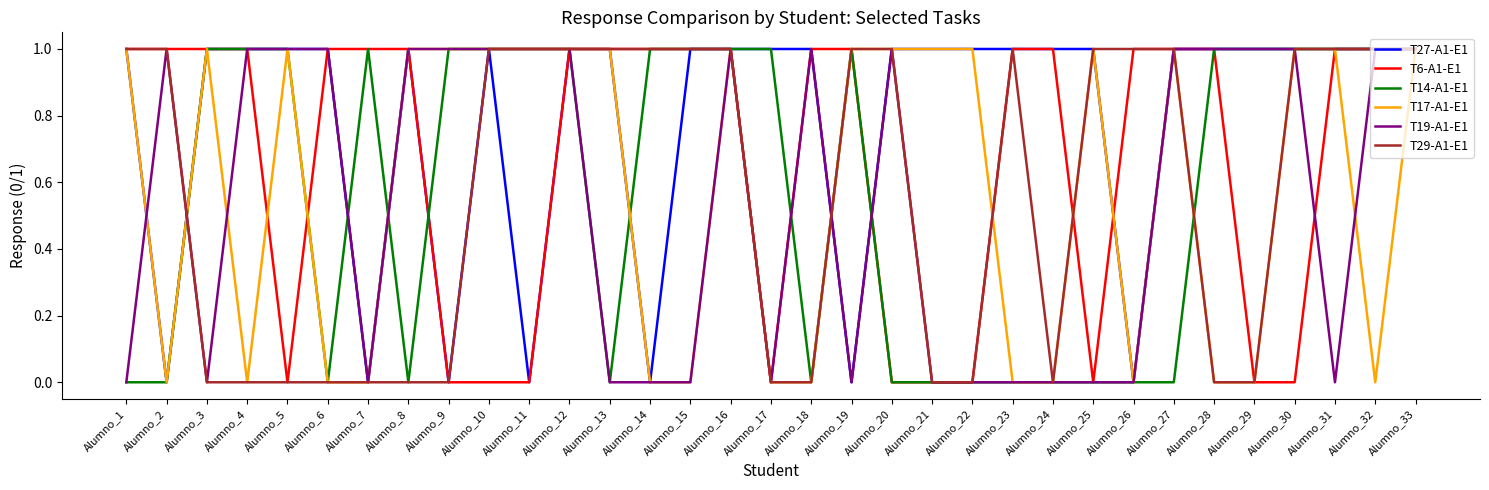

Between Alumno_6 and Alumno_28, which series saw the biggest shift?

T14-A1-E1